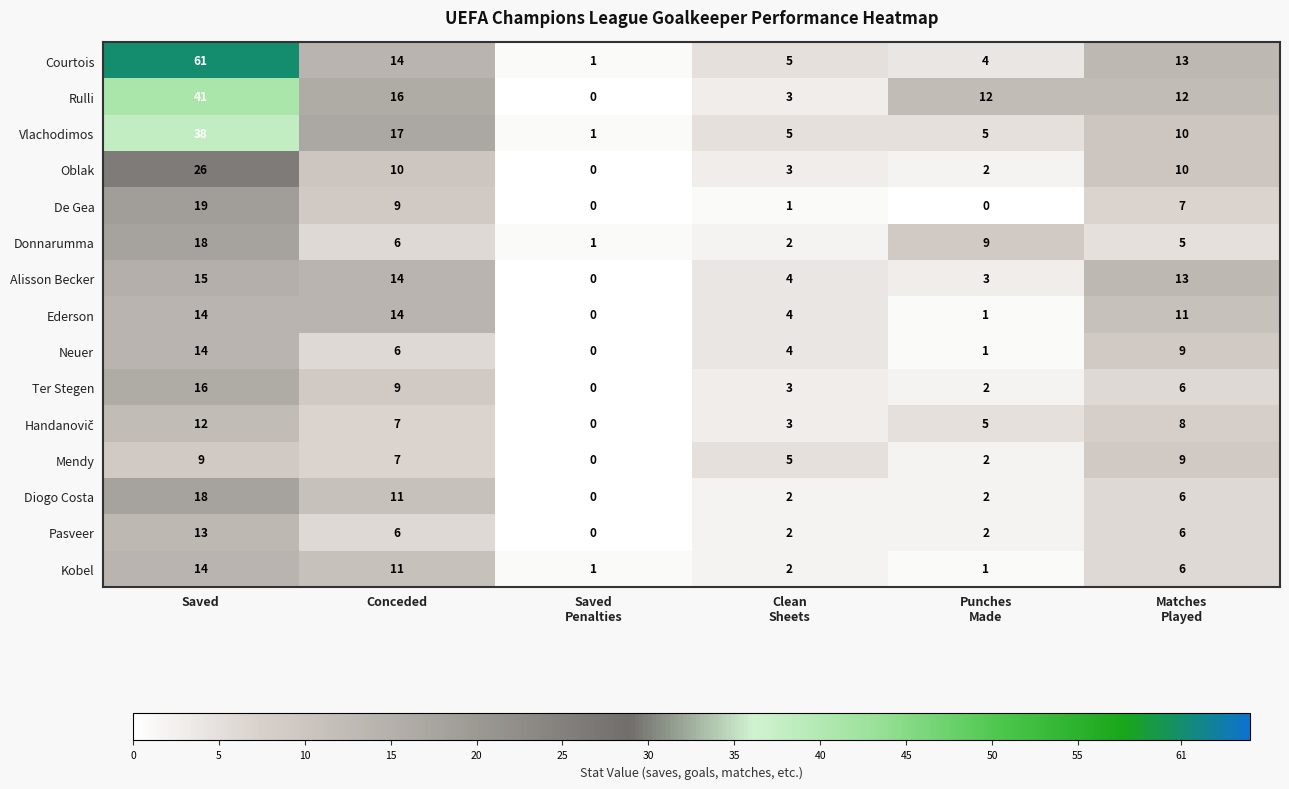

At which category does the chart reach its peak across all series?

Saved